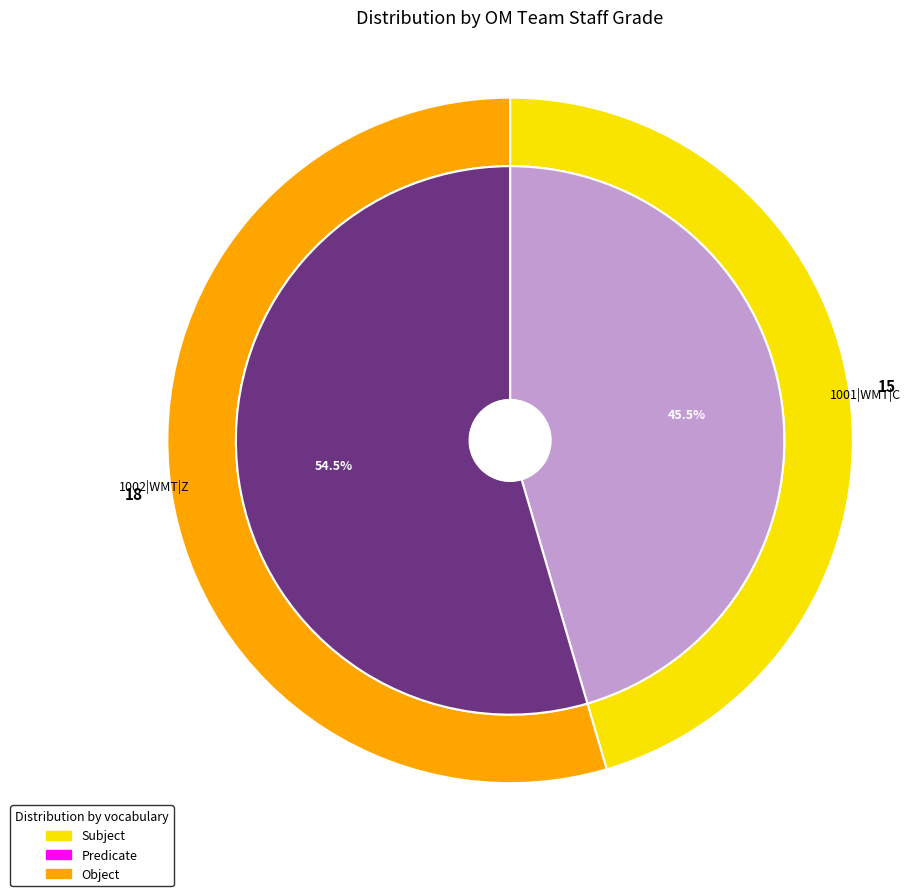

To the nearest percent, what is the average slice percentage?

50%